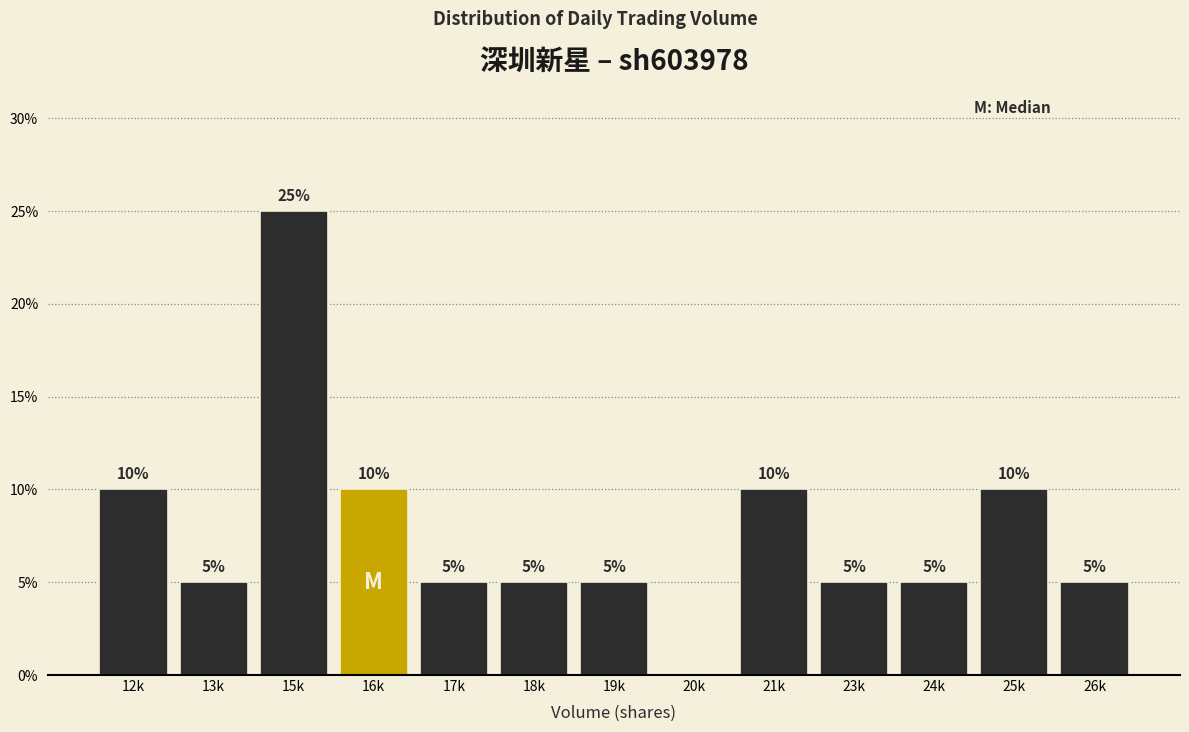

Reading left to right, extract all data points from this chart.

12k=10	13k=5	15k=25	16k=10	17k=5	18k=5	19k=5	20k=0	21k=10	23k=5	24k=5	25k=10	26k=5